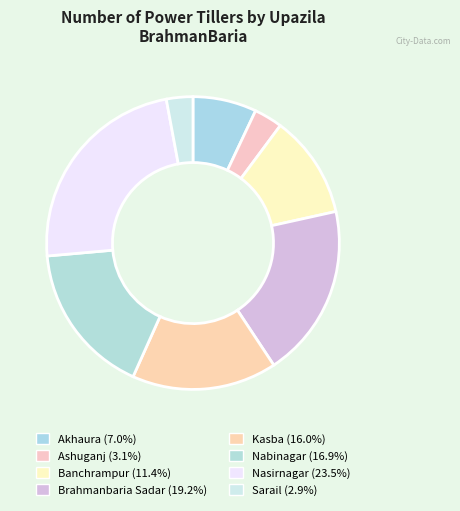

How many segments does this pie chart have?

8